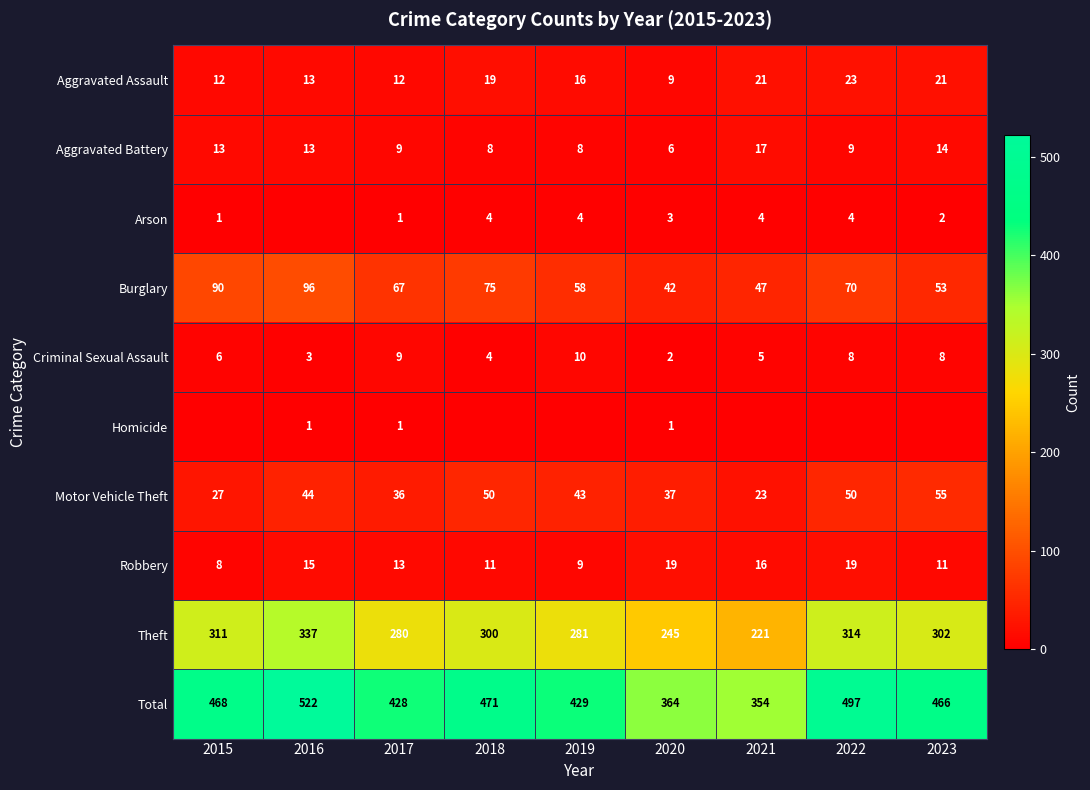

List the labels in order of Total value, largest first.

2016, 2022, 2018, 2015, 2023, 2019, 2017, 2020, 2021